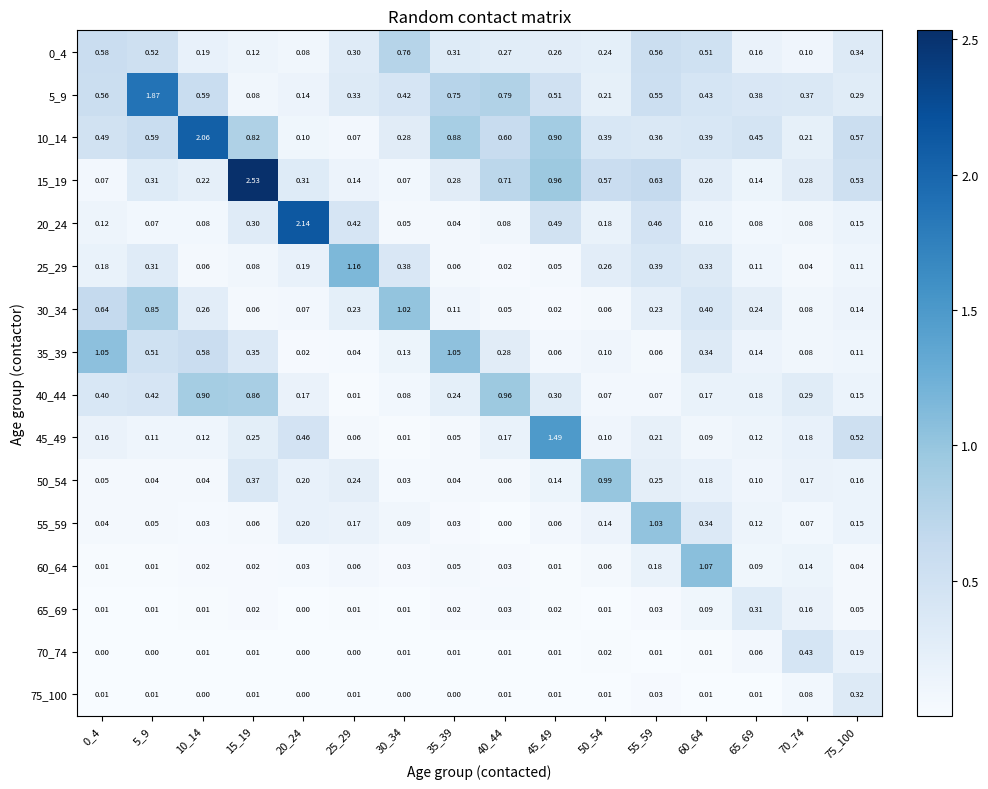

Is the value of 5_9 at 20_24 greater than the value of 30_34 at 5_9?

No